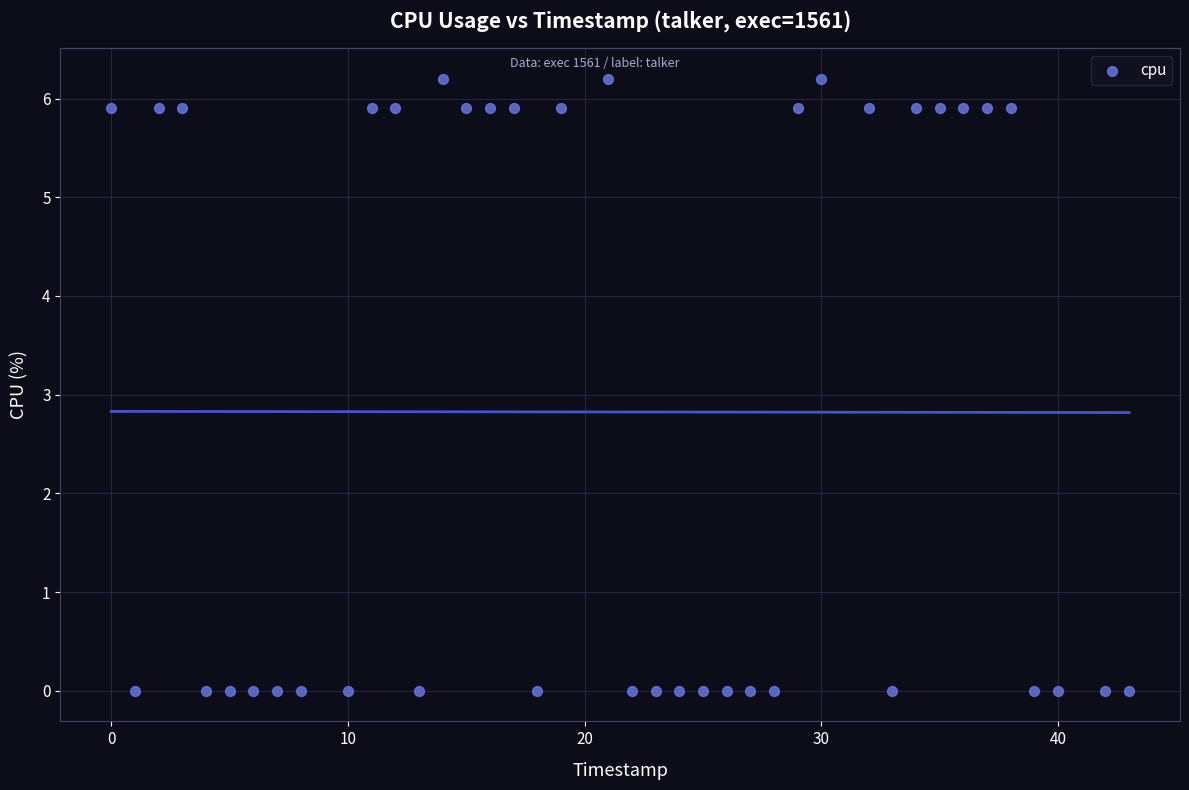

What is the range of X values (max minus min)?

43.0